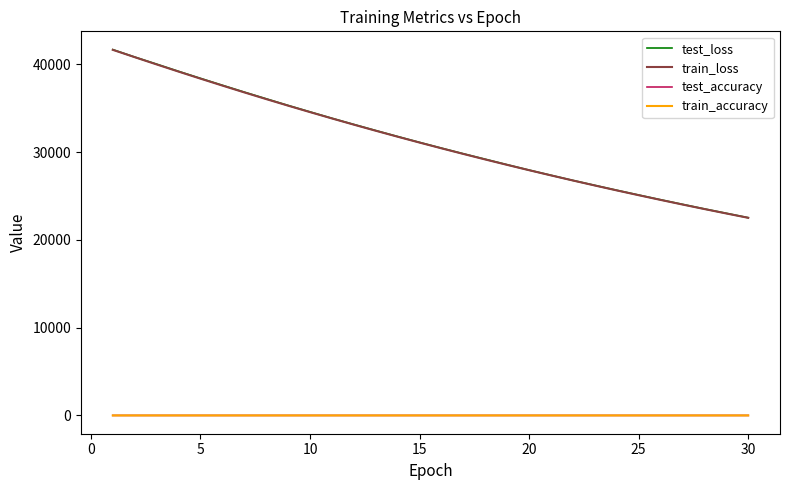

True or false: train_accuracy and test_loss cross at least once.

False